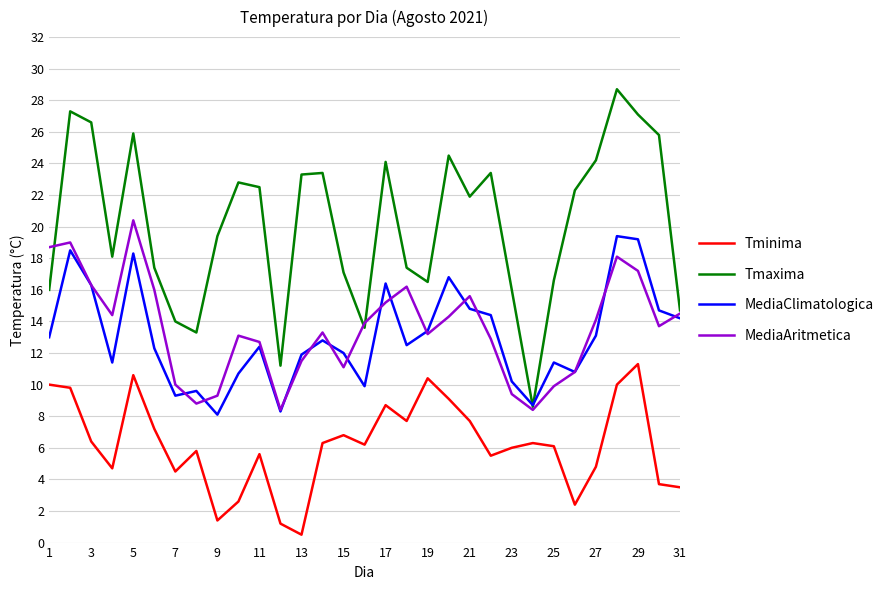

Which series has the largest range (max minus min)?

Tmaxima